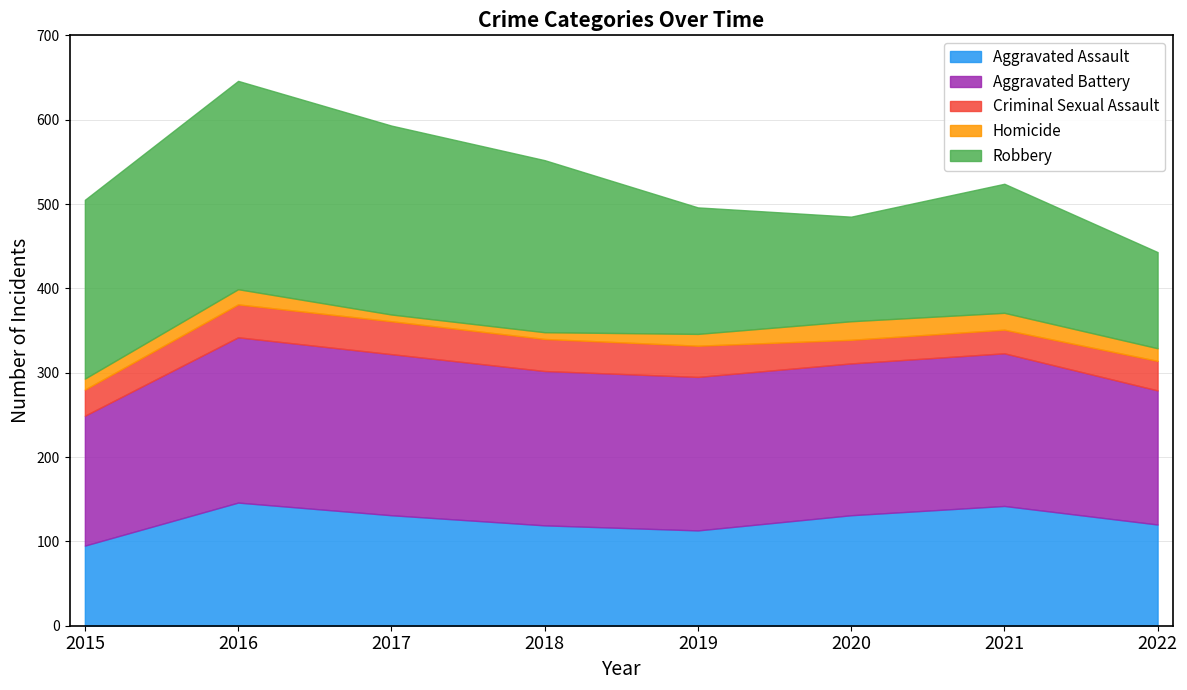

Reading left to right, what are all the values shown in this chart?

Aggravated Assault: 95	146	131	119	113	131	142	120
Aggravated Battery: 154	196	191	183	182	180	181	159
Criminal Sexual Assault: 31	39	39	38	37	28	28	35
Homicide: 13	18	8	8	14	22	20	15
Robbery: 212	247	224	204	150	124	153	114